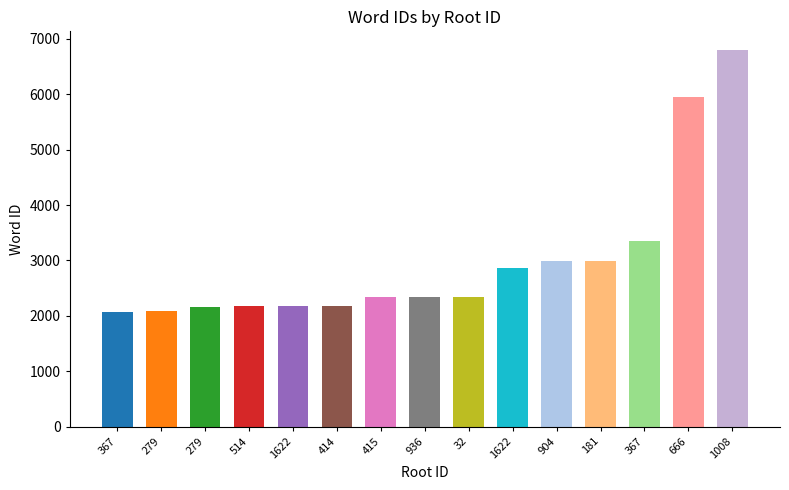

What is the value of the 9th bar from the left?

2349